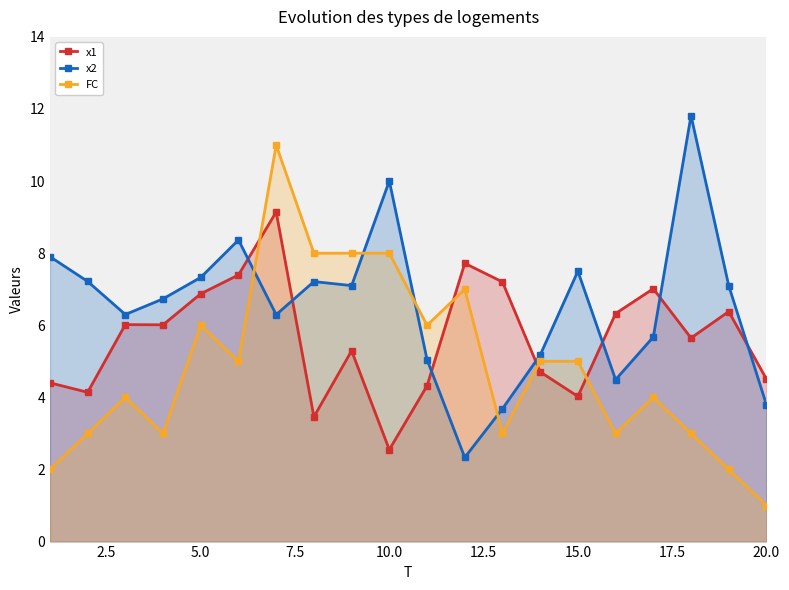

What are all the series names shown in the legend?

x1, x2, FC